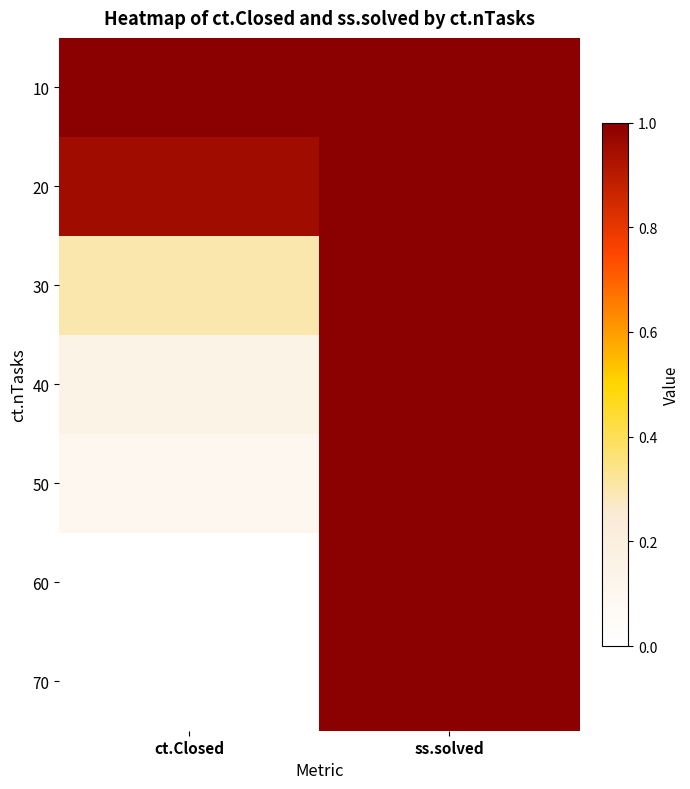

Reading left to right, list all the values displayed in this chart.

10: ct.Closed=1.0	ss.solved=1.0
20: ct.Closed=0.9	ss.solved=1.0
30: ct.Closed=0.3	ss.solved=1.0
40: ct.Closed=0.1	ss.solved=1.0
50: ct.Closed=0.1	ss.solved=1.0
60: ct.Closed=0.0	ss.solved=1.0
70: ct.Closed=0.0	ss.solved=1.0